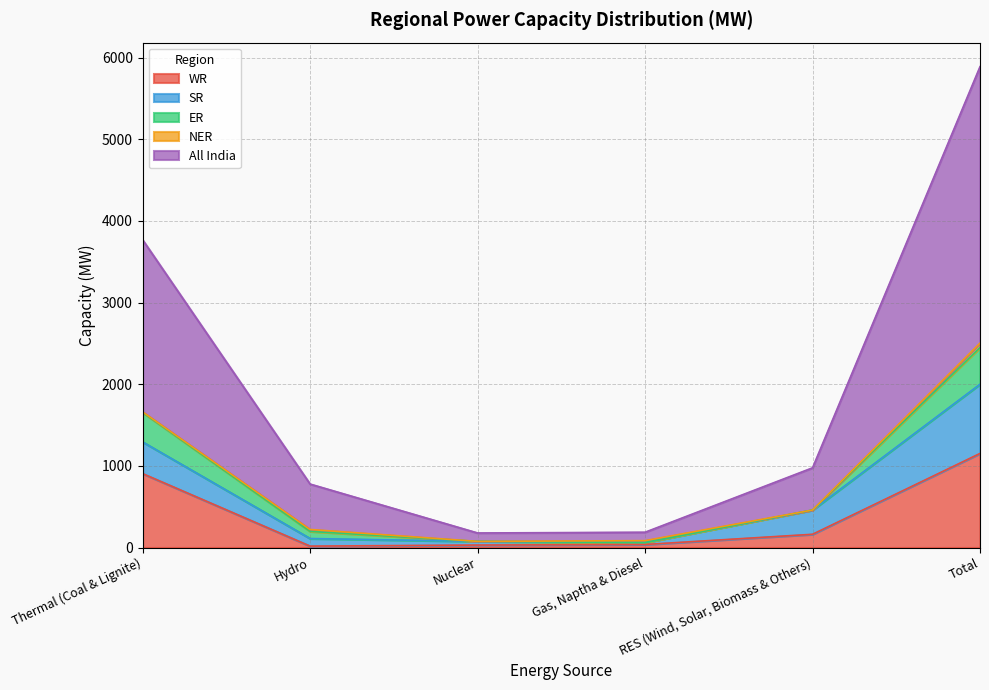

True or false: NER and SR intersect in this chart.

False